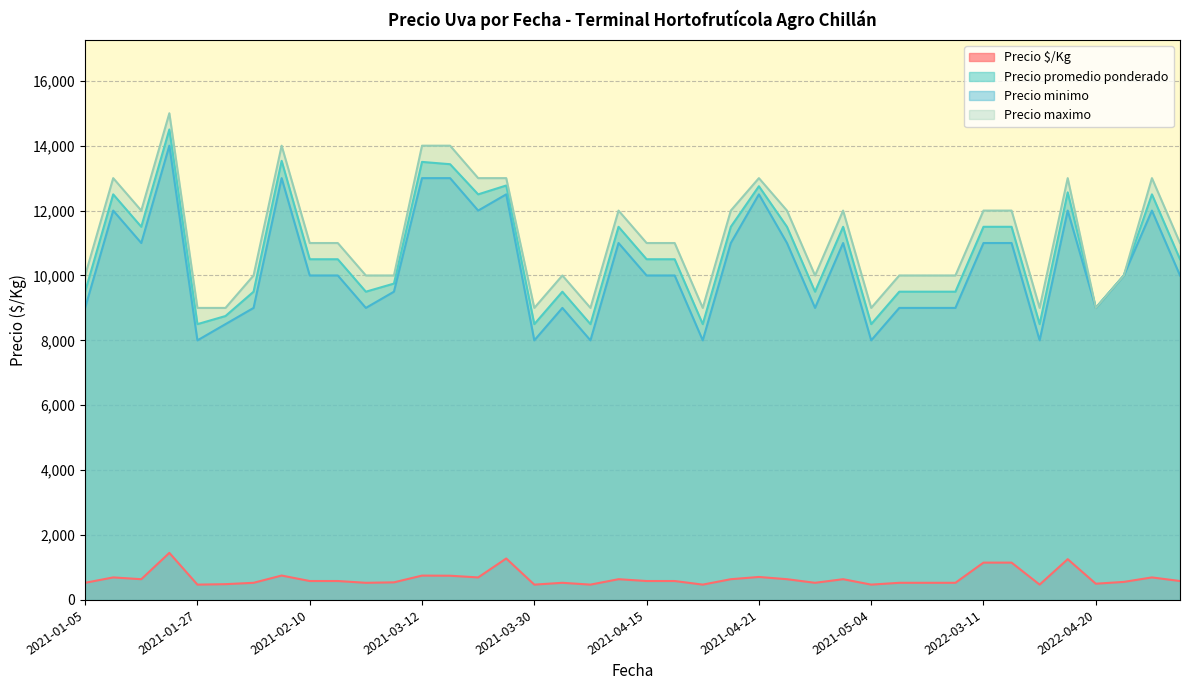

True or false: Precio maximo and Precio promedio ponderado cross at least once.

False